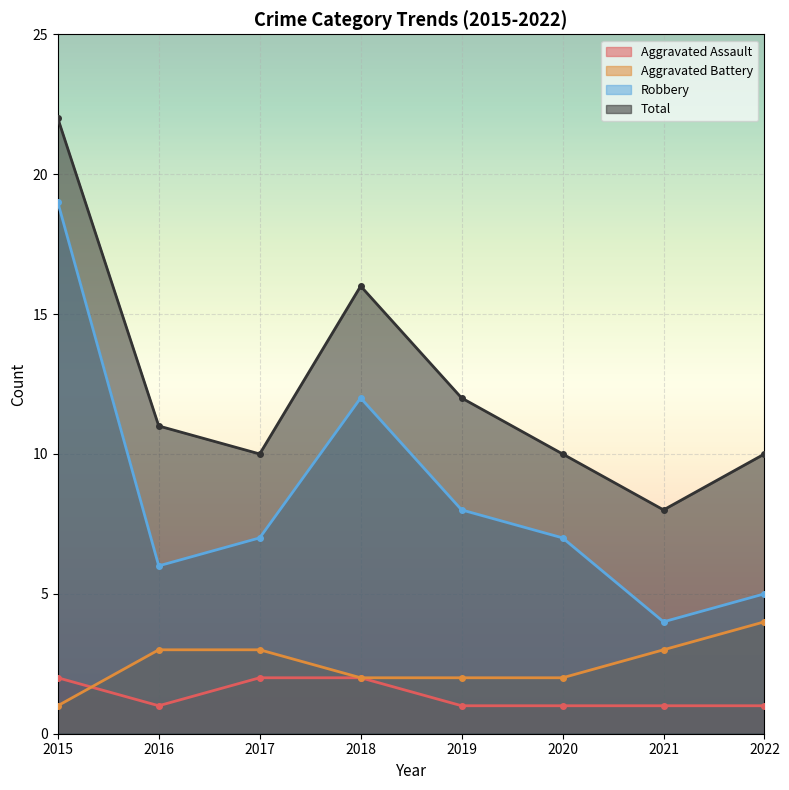

Reading right to left, what are all the values shown in this chart?

Aggravated Assault: 1	1	1	1	2	2	1	2
Aggravated Battery: 4	3	2	2	2	3	3	1
Robbery: 5	4	7	8	12	7	6	19
Total: 10	8	10	12	16	10	11	22